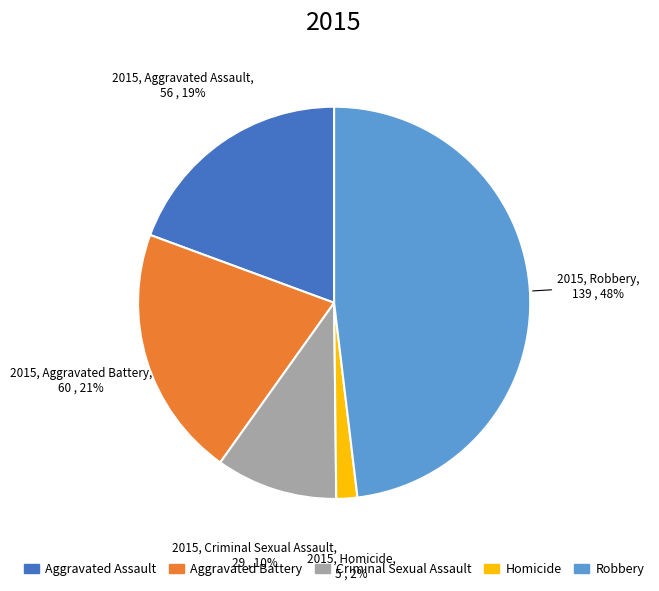

The Criminal Sexual Assault slice represents 24% of the pie. True or false?

False